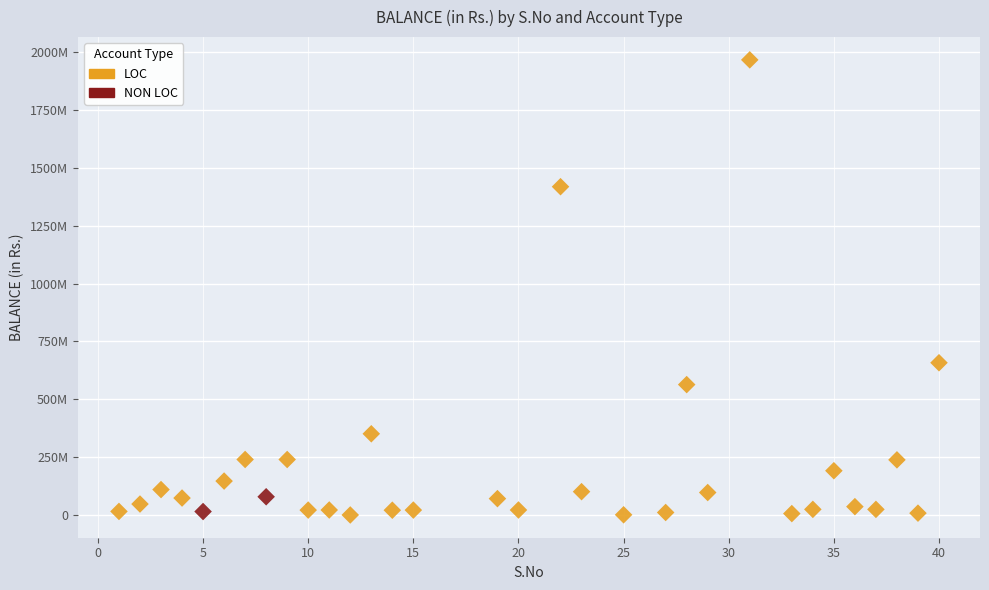

What are all the series names shown in the legend?

LOC, NON LOC